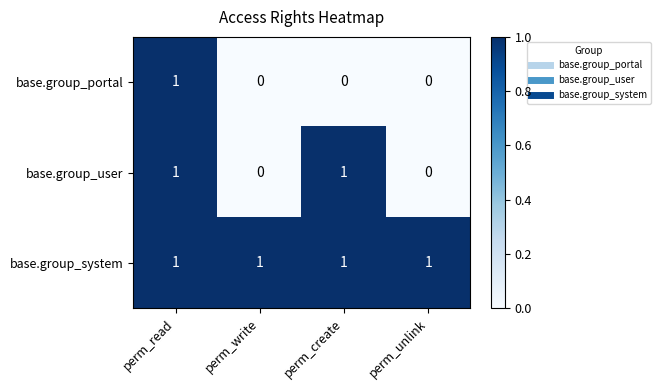

The value of base.group_user at perm_create is 1. True or false?

True